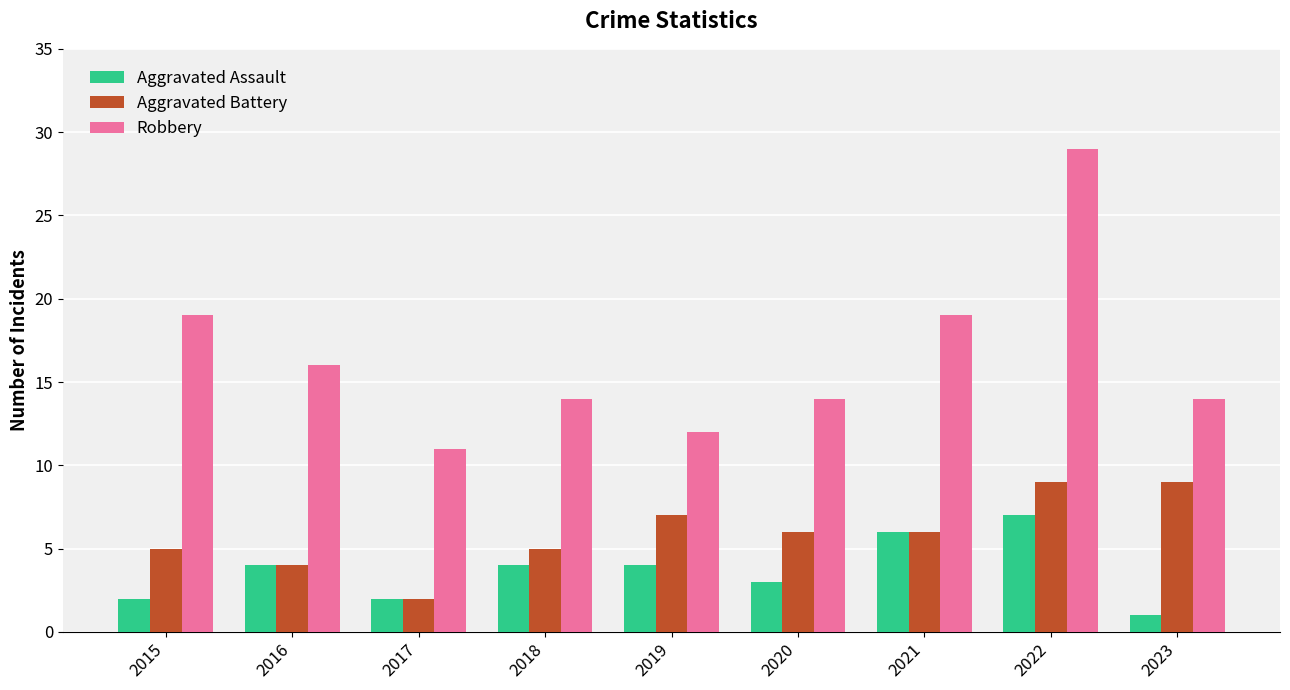

Rank the series by their maximum value, from lowest to highest.

Aggravated Assault, Aggravated Battery, Robbery